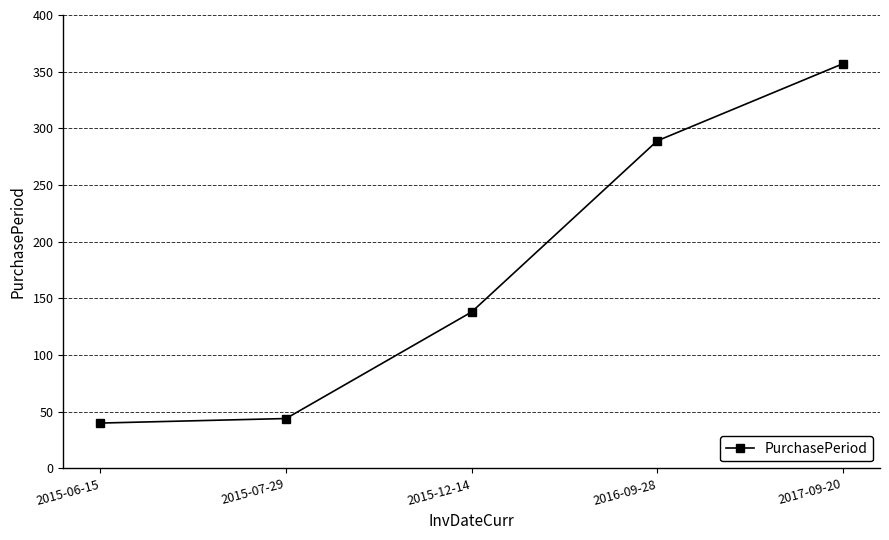

What value does the data have at 2015-12-14, to the nearest 5?

140